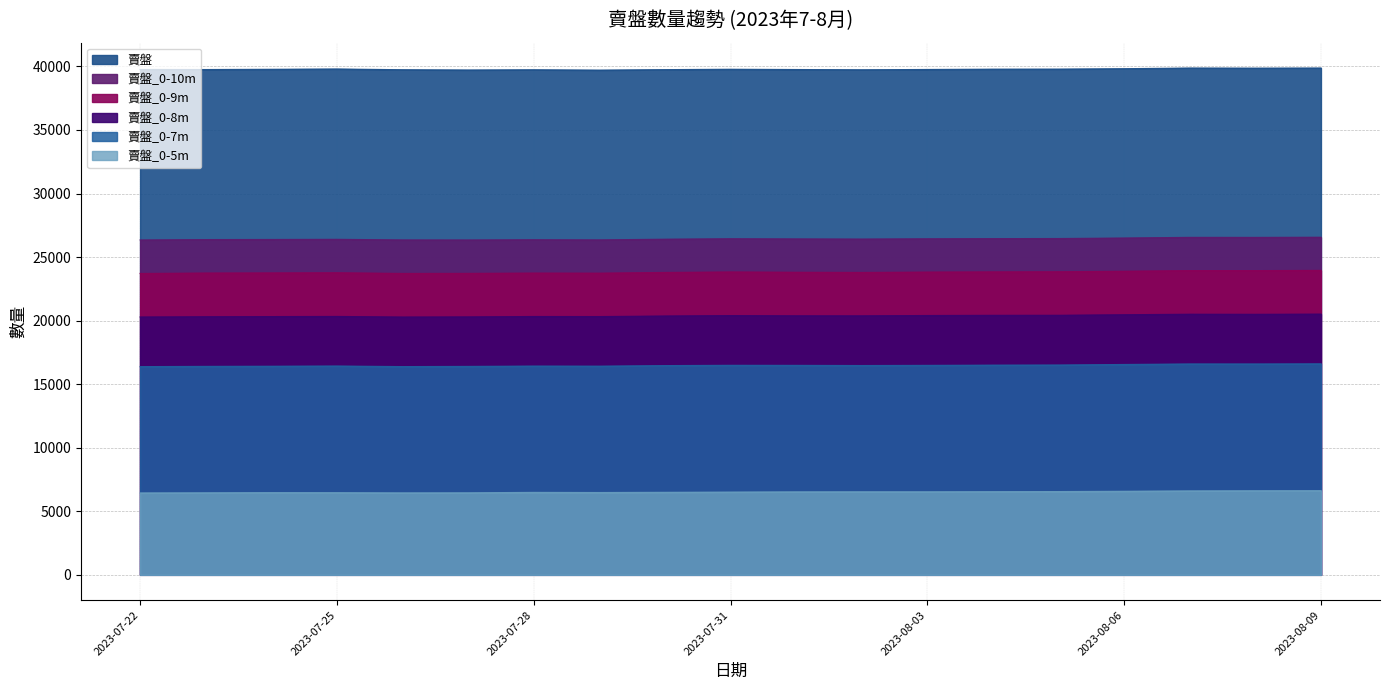

What is the label of the 14th point from the right?

2023-07-27